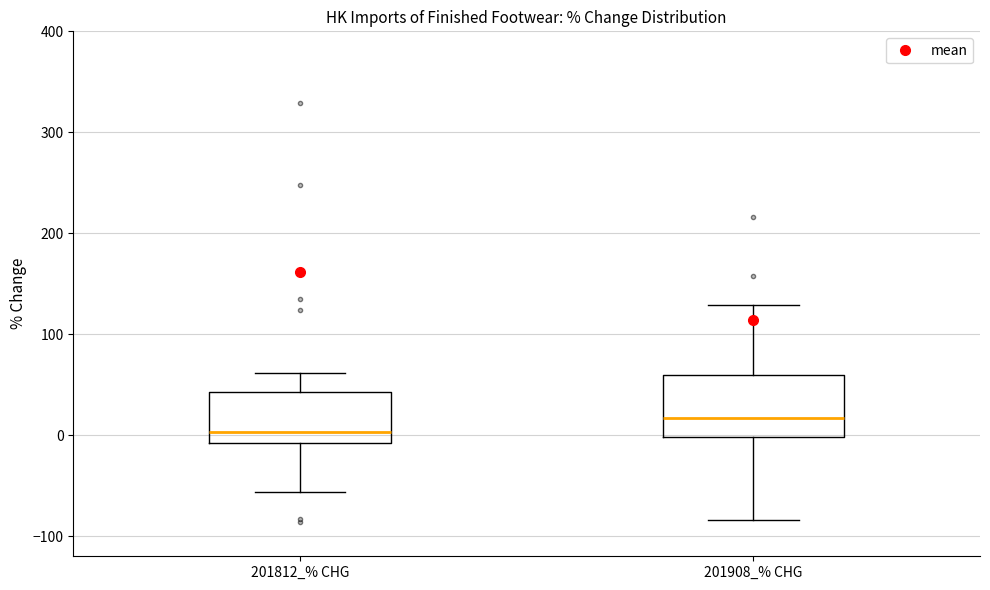

Which box has the lowest median line?

201812_% CHG